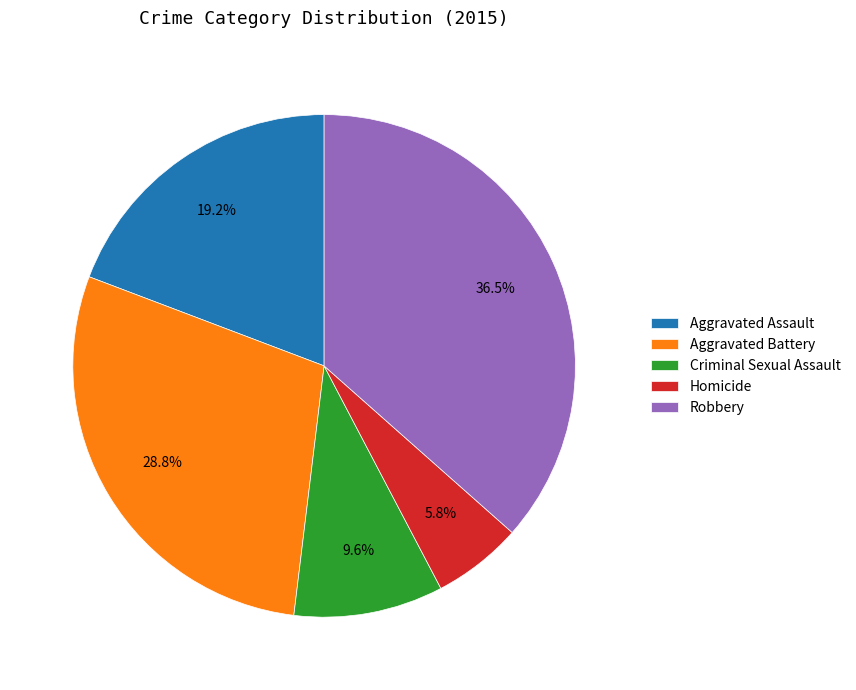

Which slice is the smallest?

Homicide